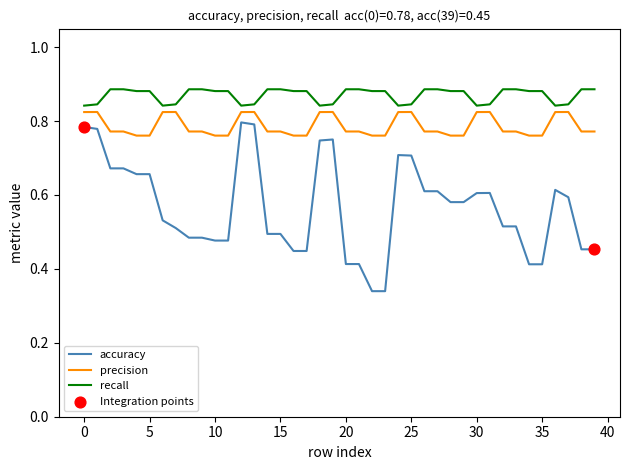

Which series has the widest spread of values?

accuracy